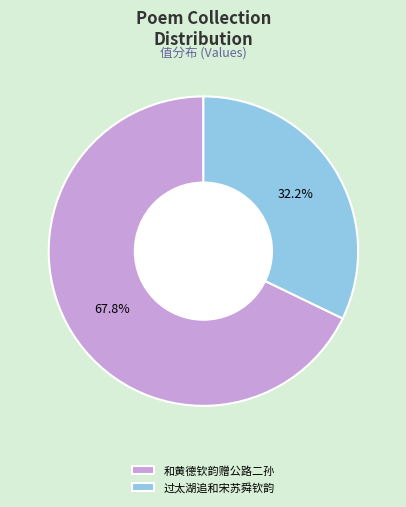

Combined, do 和黄德钦韵赠公路二孙 and 过太湖追和宋苏舜钦韵 account for over 50%?

Yes